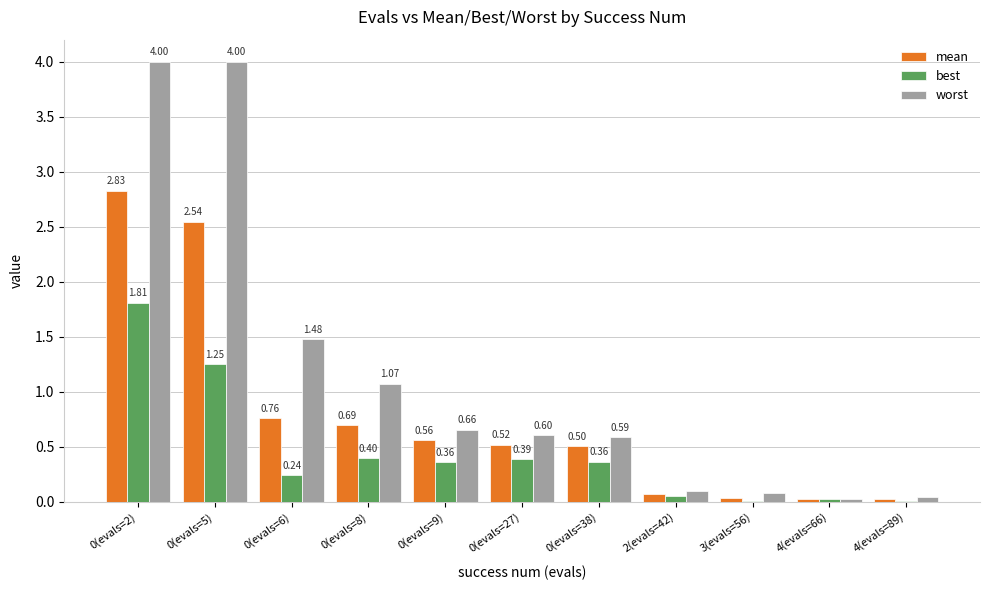

What is the sum of all best values?

4.9